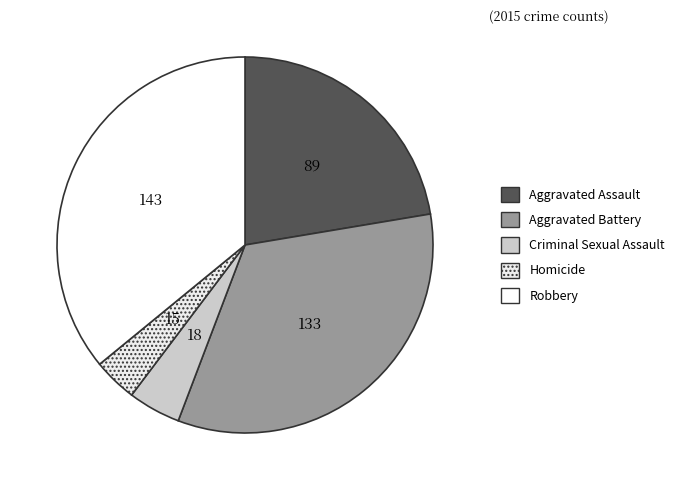

True or false: Robbery accounts for 36% of the total.

True